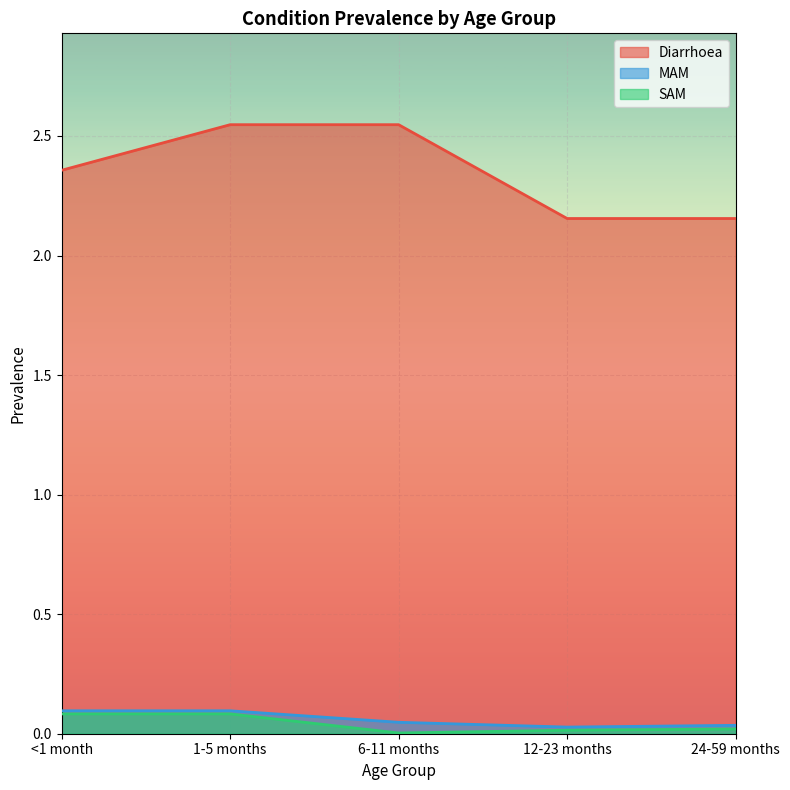

What is the label of the 1st point from the left?

<1 month